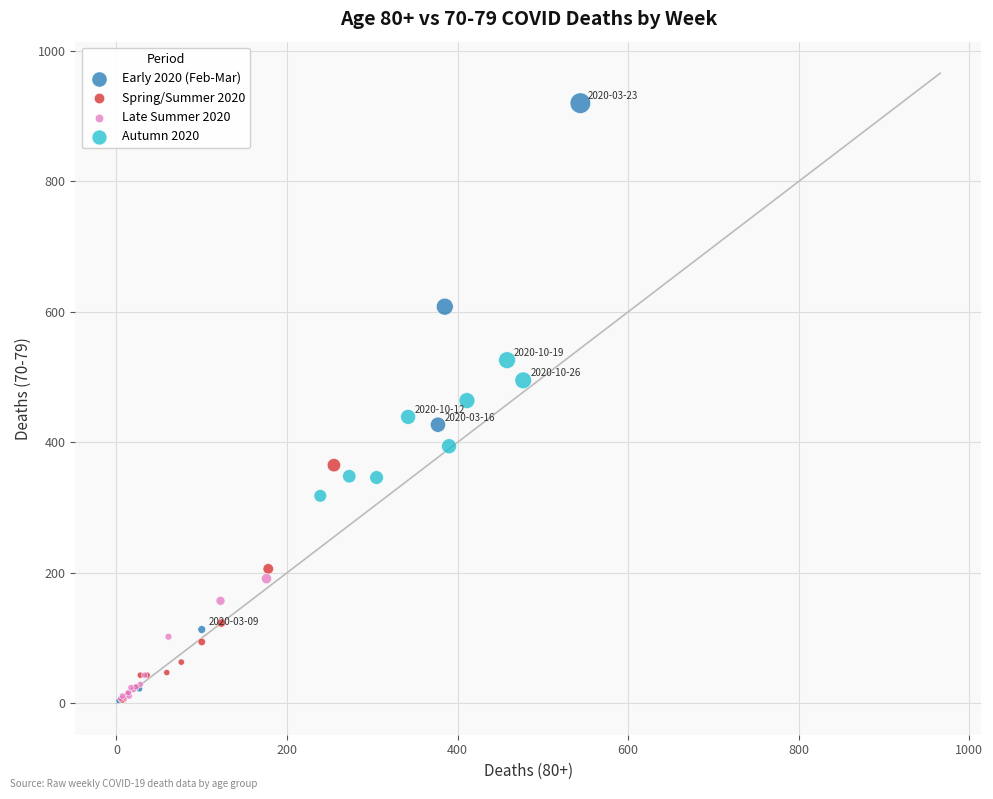

Which series has the widest spread of Y values?

Early 2020 (Feb-Mar)